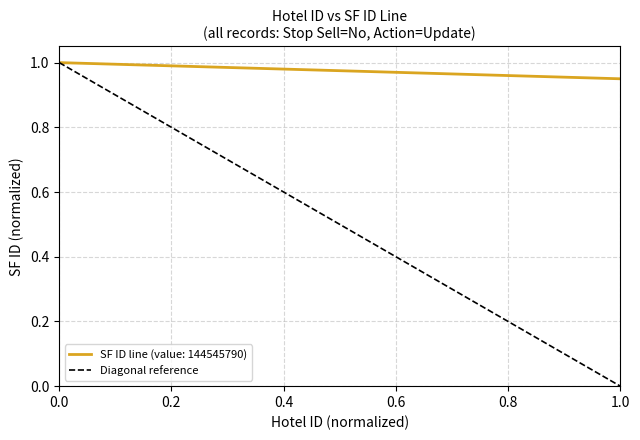

Is it true that SF ID line (value: 144545790) equals 1.0 at 0.0?

True